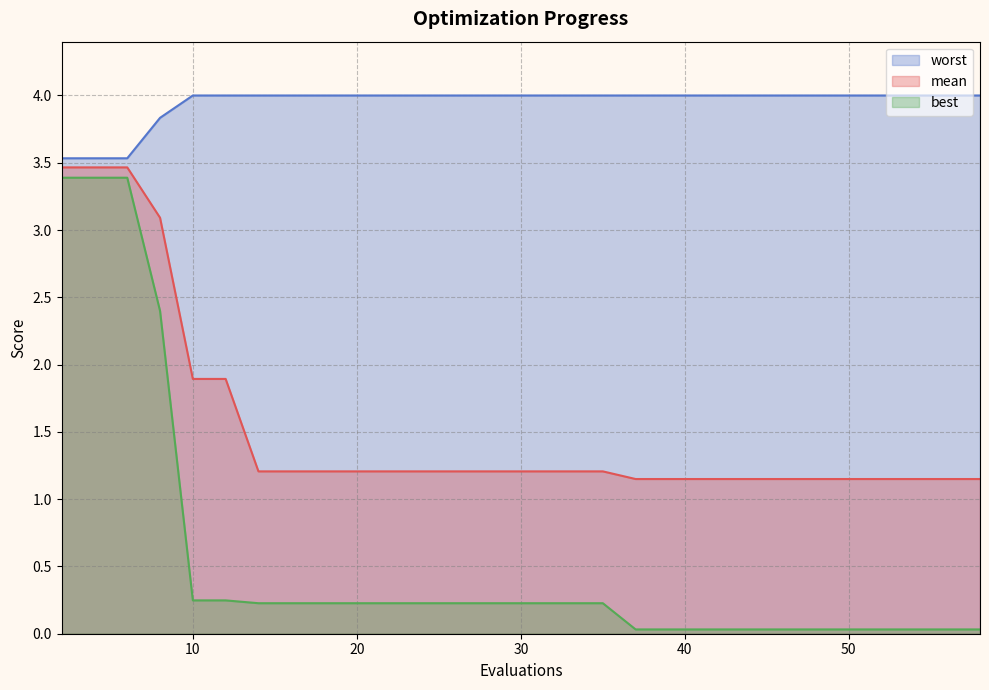

What is the difference between the maximum and minimum values in the best series?

3.4